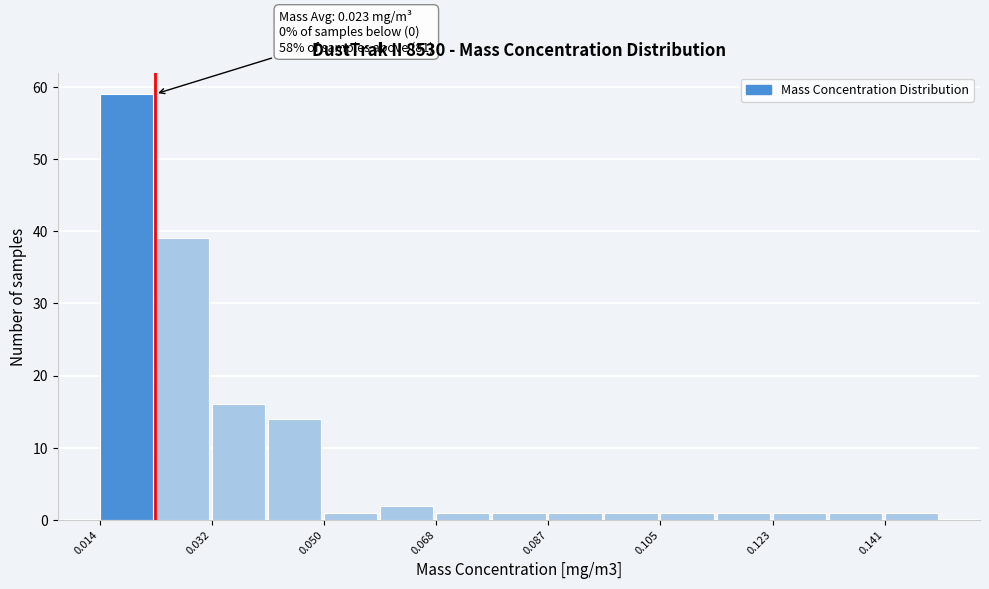

Over which range of the x-axis is the bar tallest?

0.014 to 0.024